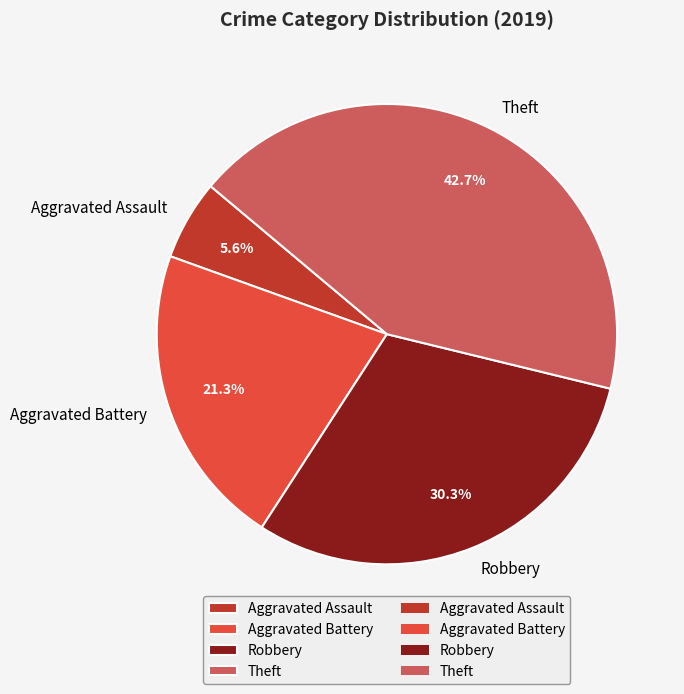

Is there a majority slice in this chart?

No